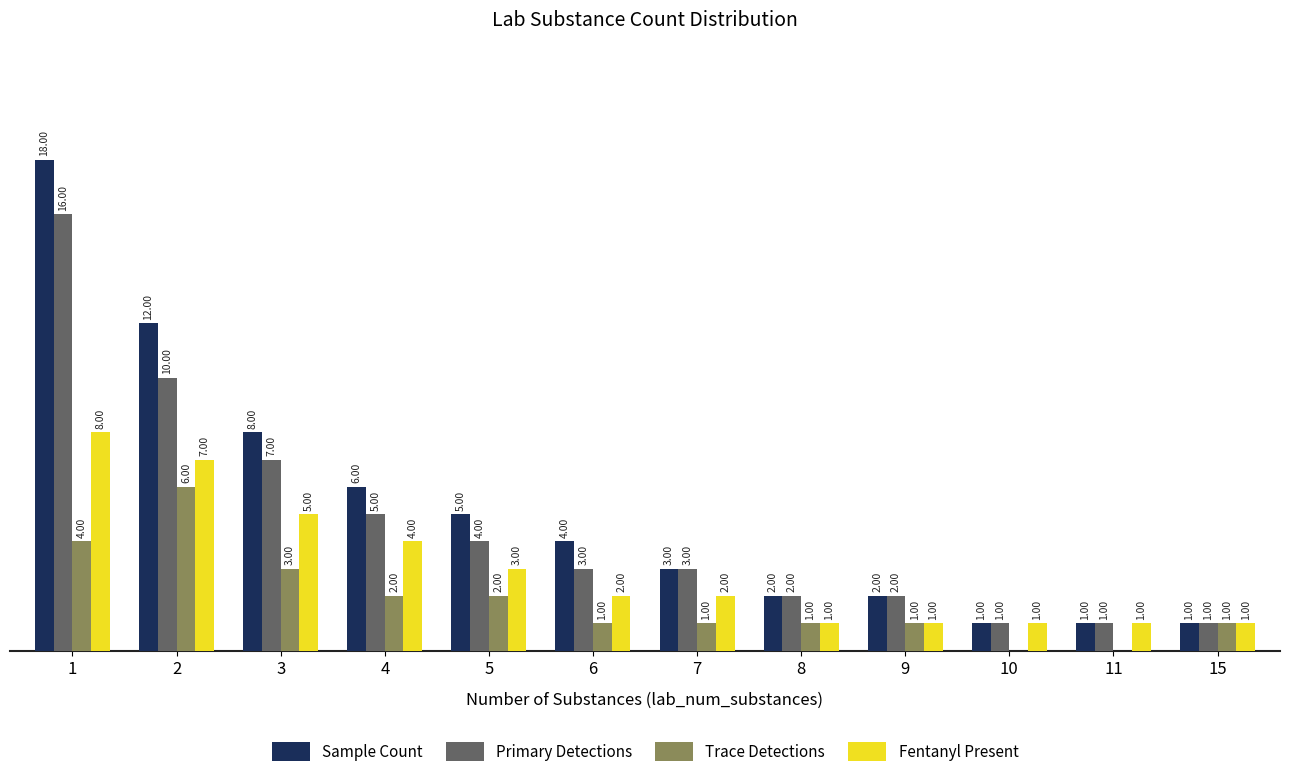

Which series has the largest total across all categories?

Sample Count